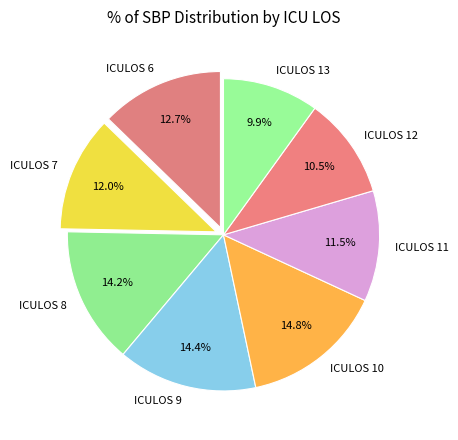

How much of the chart is everything except ICULOS 13?

90.1%